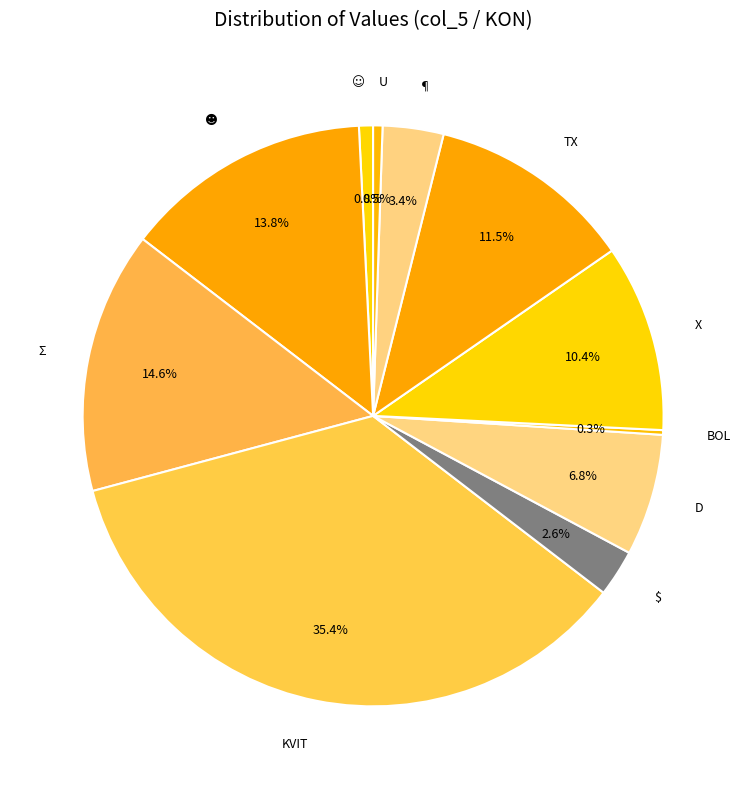

What percentage do D and ¶ together represent?

10.2%